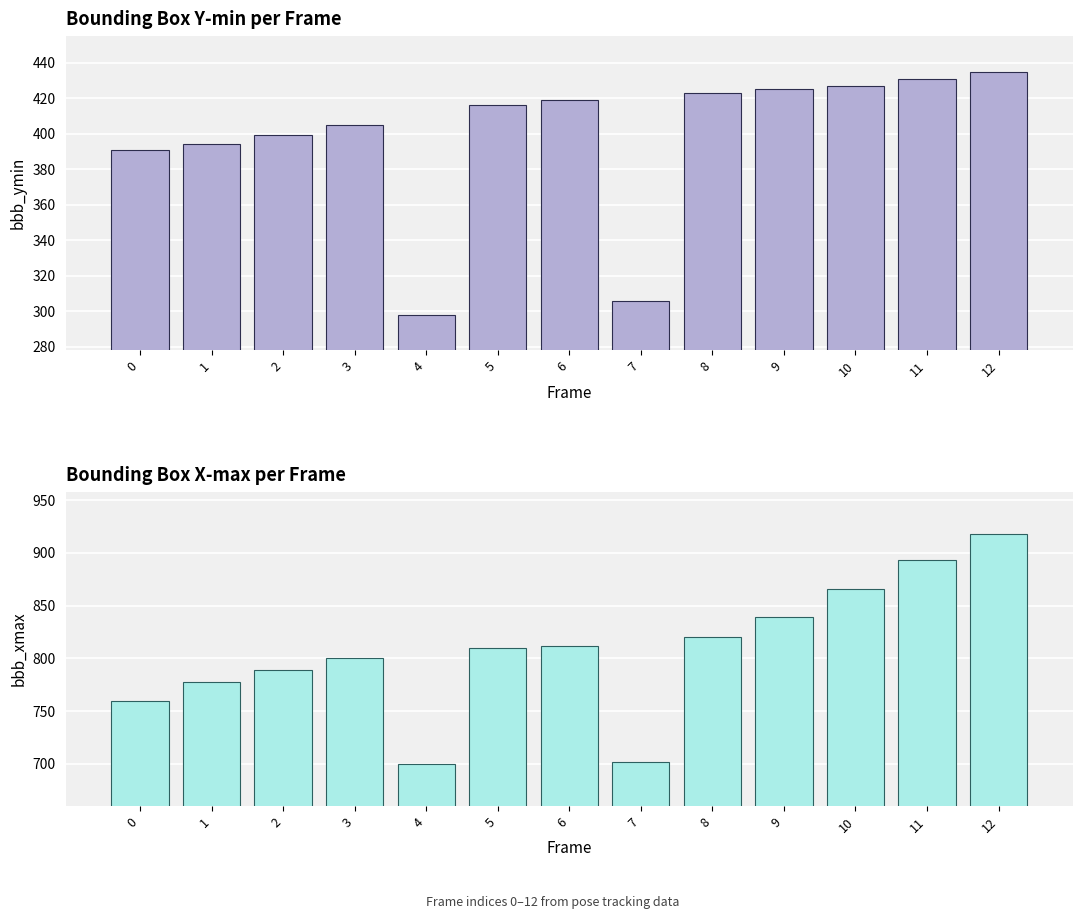

What is the spread (max minus min) of values at 2?

390